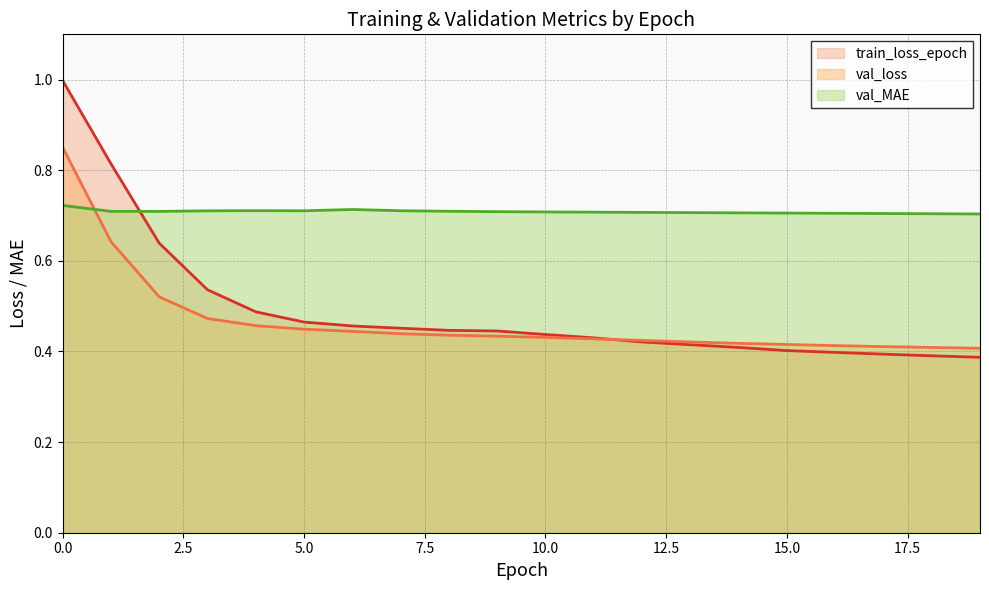

Reading left to right, what are all the values shown in this chart?

train_loss_epoch: 1.0	0.8	0.6	0.5	0.5	0.5	0.5	0.5	0.4	0.4	0.4	0.4	0.4	0.4	0.4	0.4	0.4	0.4	0.4	0.4
val_loss: 0.9	0.6	0.5	0.5	0.5	0.4	0.4	0.4	0.4	0.4	0.4	0.4	0.4	0.4	0.4	0.4	0.4	0.4	0.4	0.4
val_MAE: 0.7	0.7	0.7	0.7	0.7	0.7	0.7	0.7	0.7	0.7	0.7	0.7	0.7	0.7	0.7	0.7	0.7	0.7	0.7	0.7